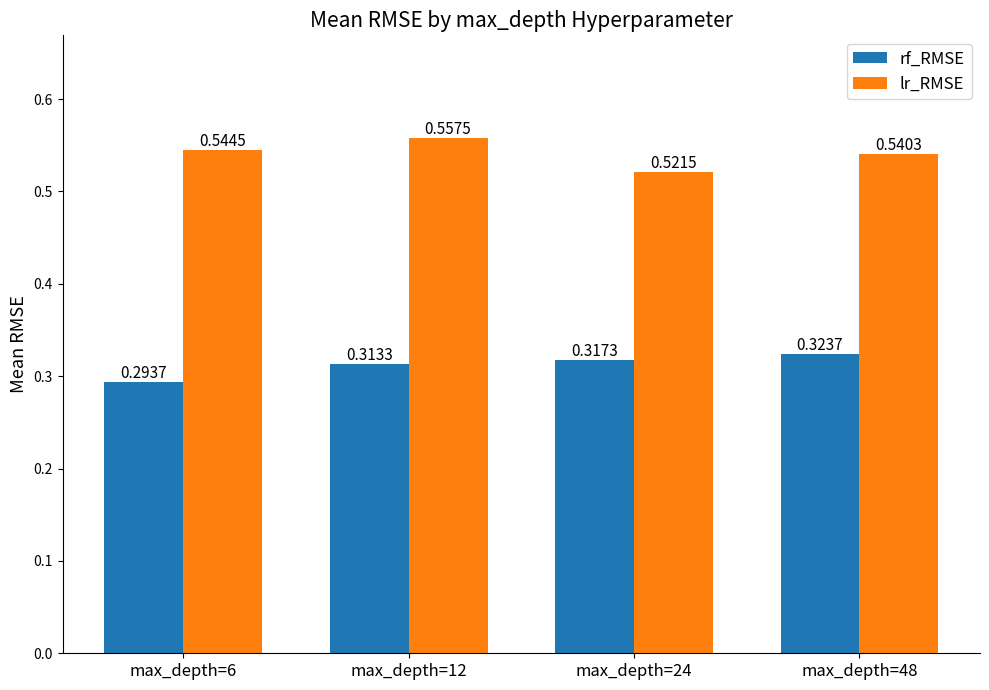

Rank the series at max_depth=6 from highest to lowest value.

lr_RMSE, rf_RMSE